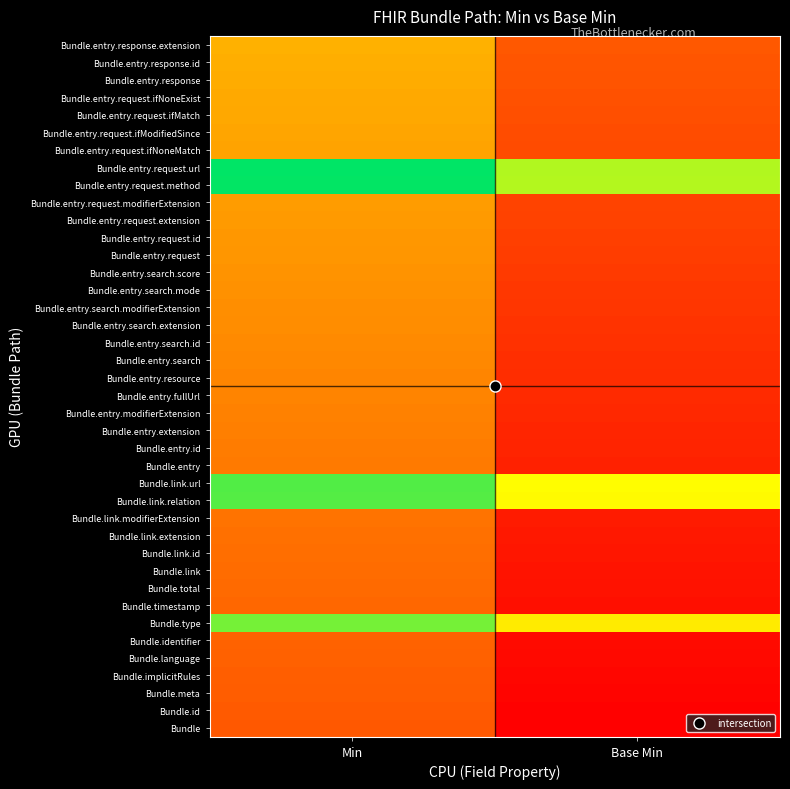

At which category does the chart reach its peak across all series?

Min